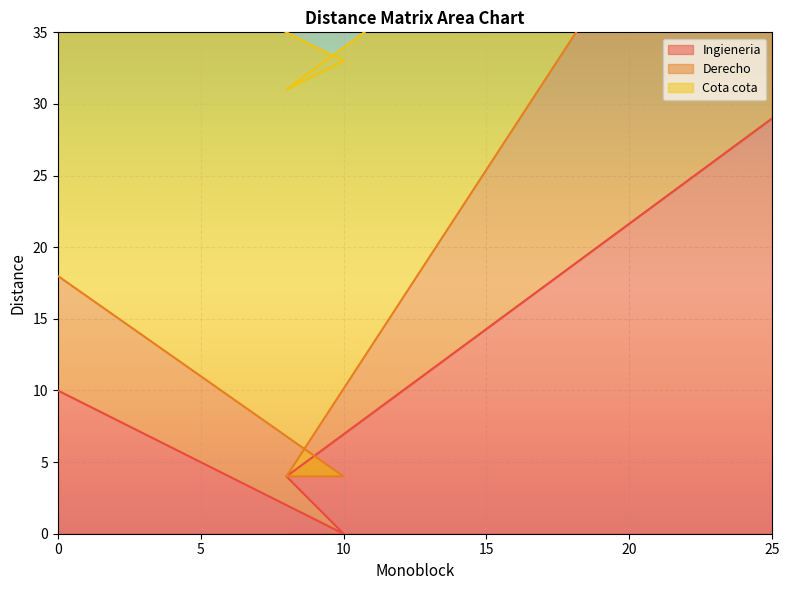

Which series has the widest spread of values?

Derecho